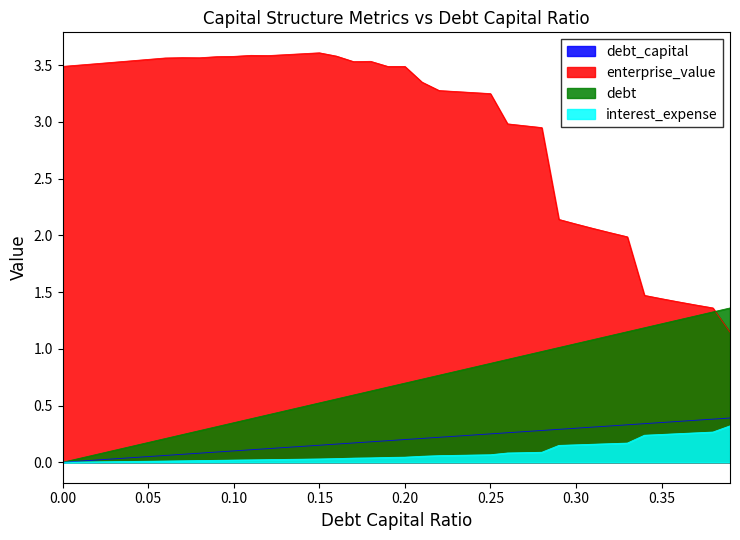

What are all the series names shown in the legend?

debt_capital, enterprise_value, debt, interest_expense